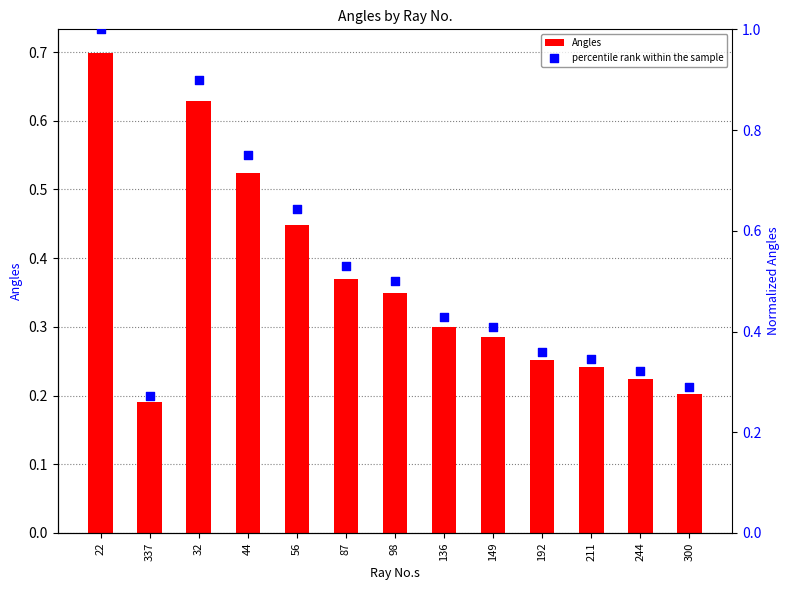

Which series reaches the minimum Y coordinate?

Angles